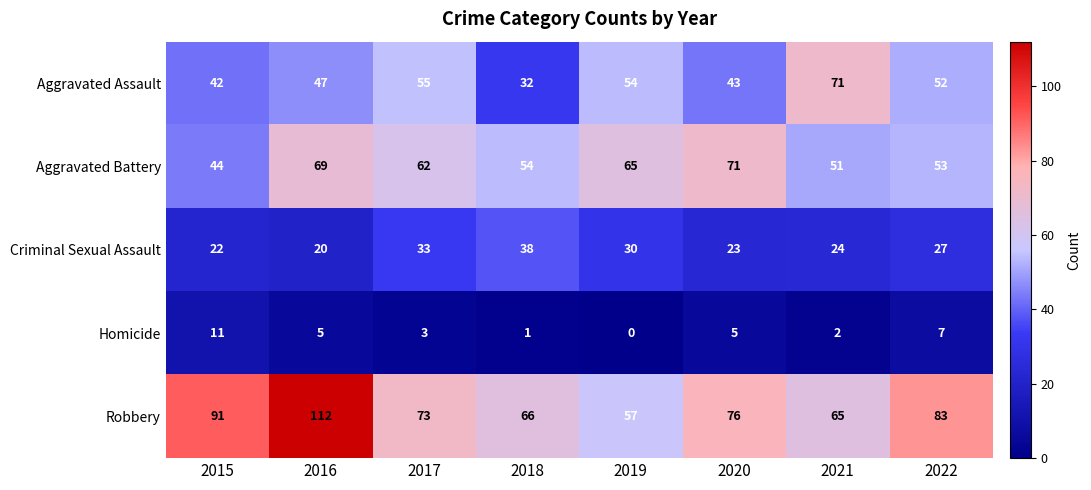

What value does the Criminal Sexual Assault series have at 2017?

33